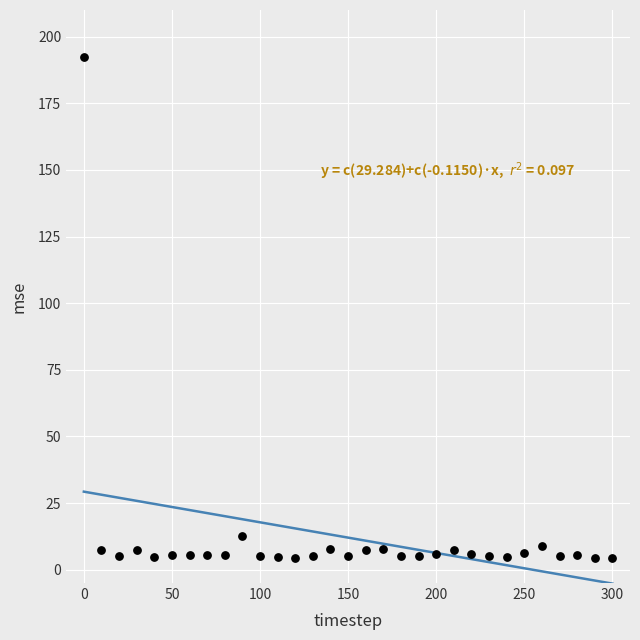

What is the range of Y values (max minus min)?

188.0